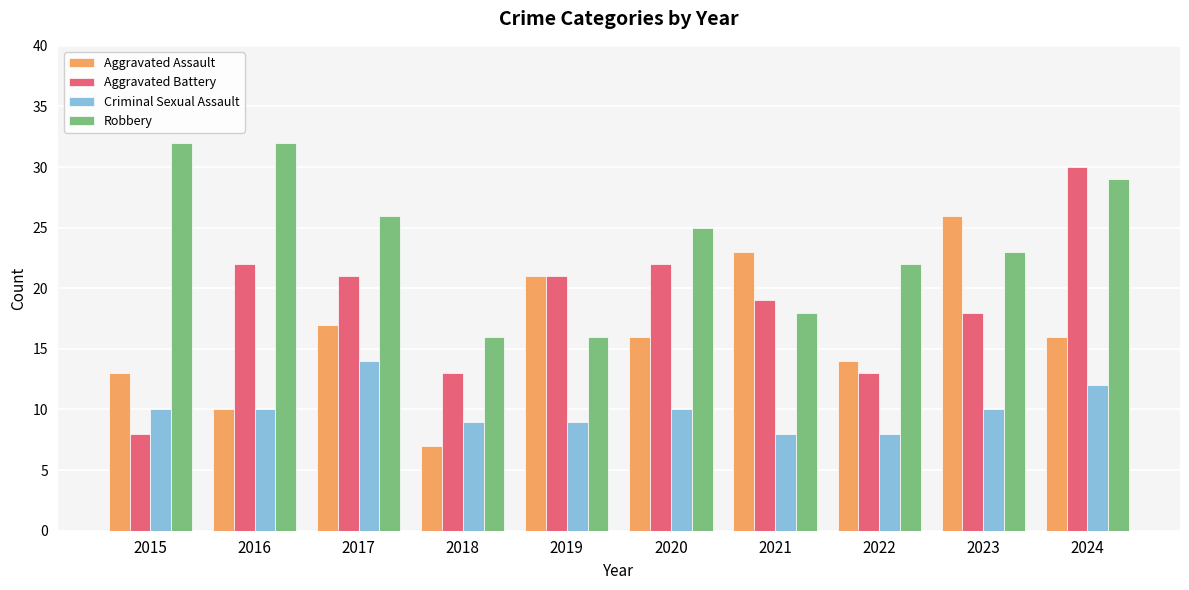

Which category has the lowest value across all series?

2018